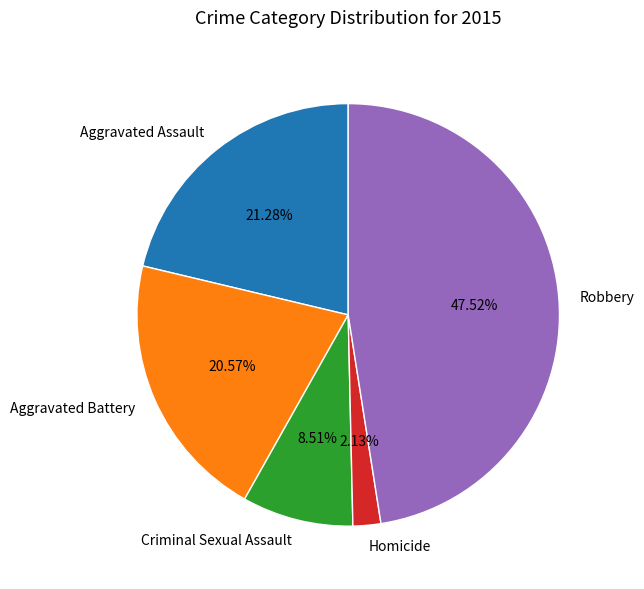

To the nearest percent, what is the combined percentage of Aggravated Battery and Homicide?

23%